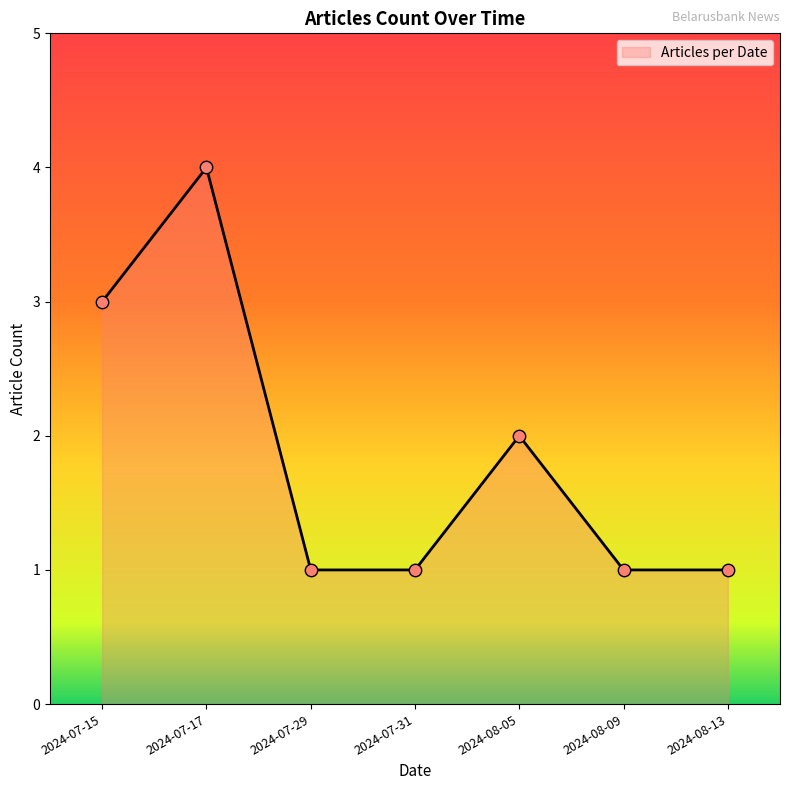

Which has a higher value, 2024-07-15 or 2024-07-29?

2024-07-15